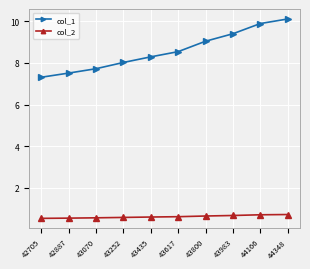

What is the difference between the maximum and minimum values in the col_2 series?

0.2